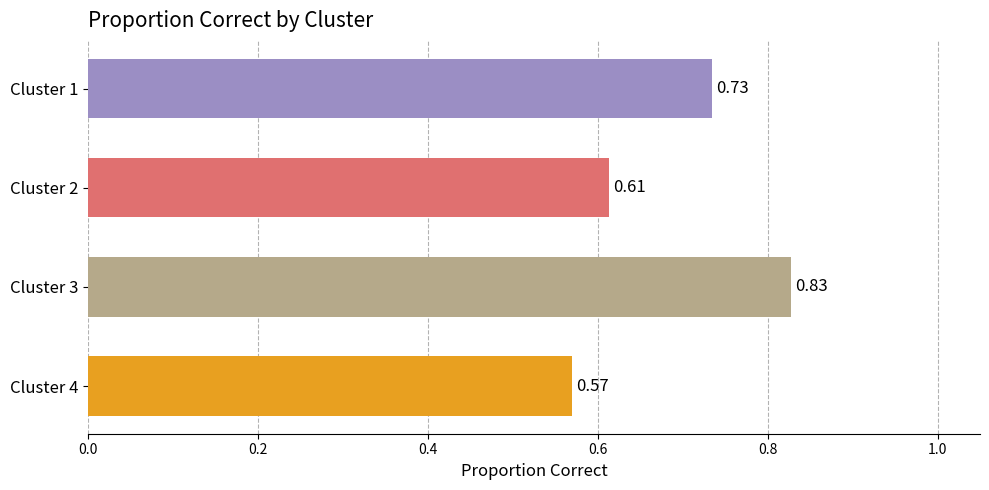

Between Cluster 3 and Cluster 4, which is larger?

Cluster 3